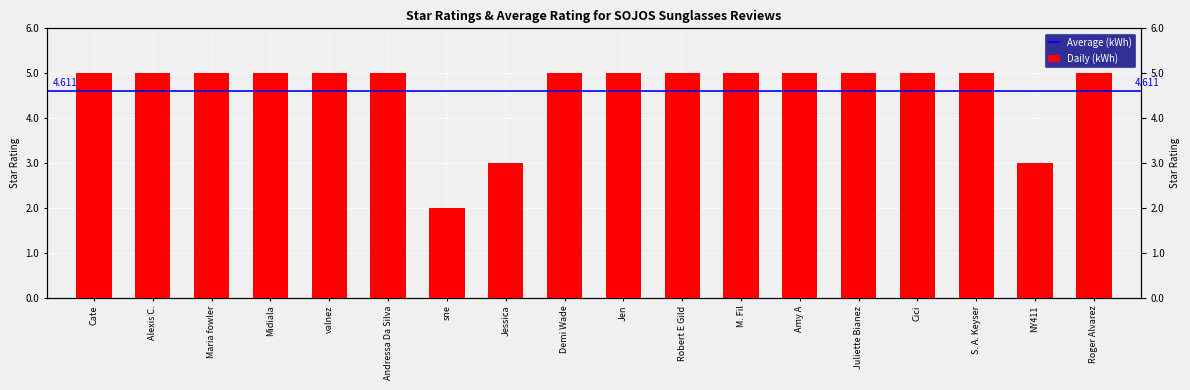

What is the greatest value displayed?

5